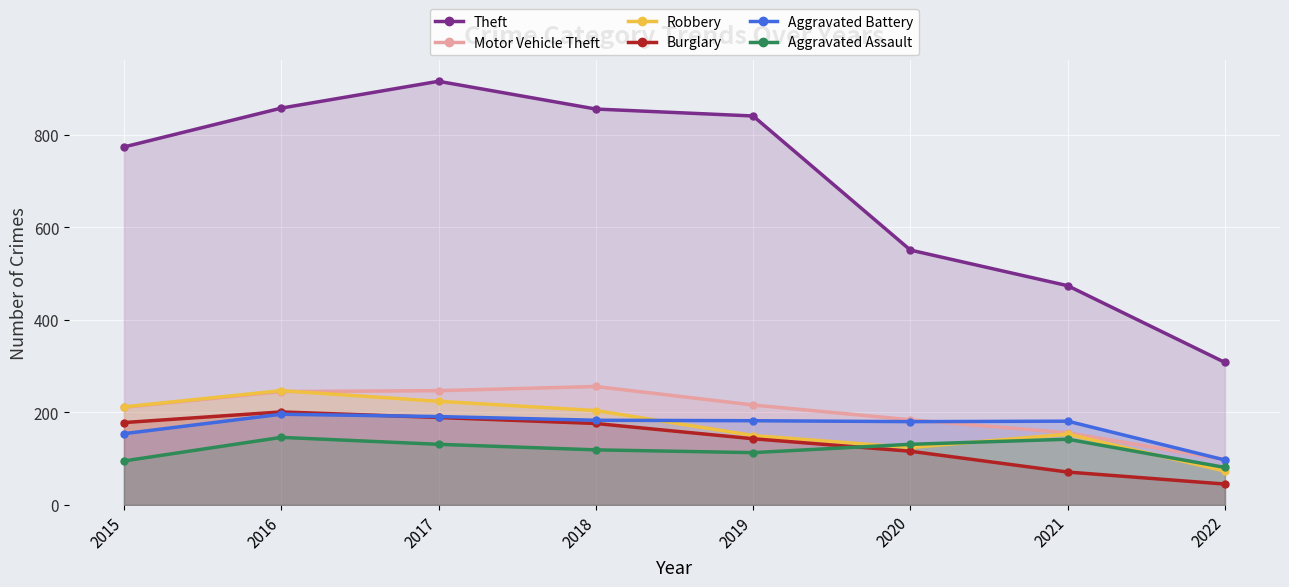

What is the difference between the maximum and second lowest values in the Burglary series?

130